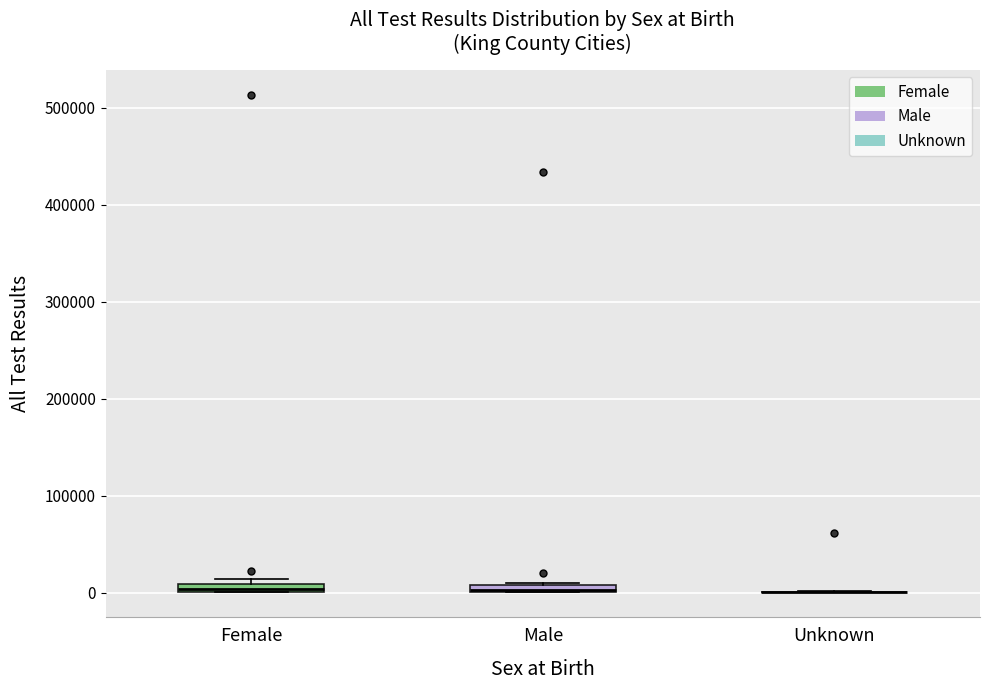

Where is the upper edge of the box for Male on the y-axis? The values are not printed on the chart, so give them approximately, as read against the axis.

10000